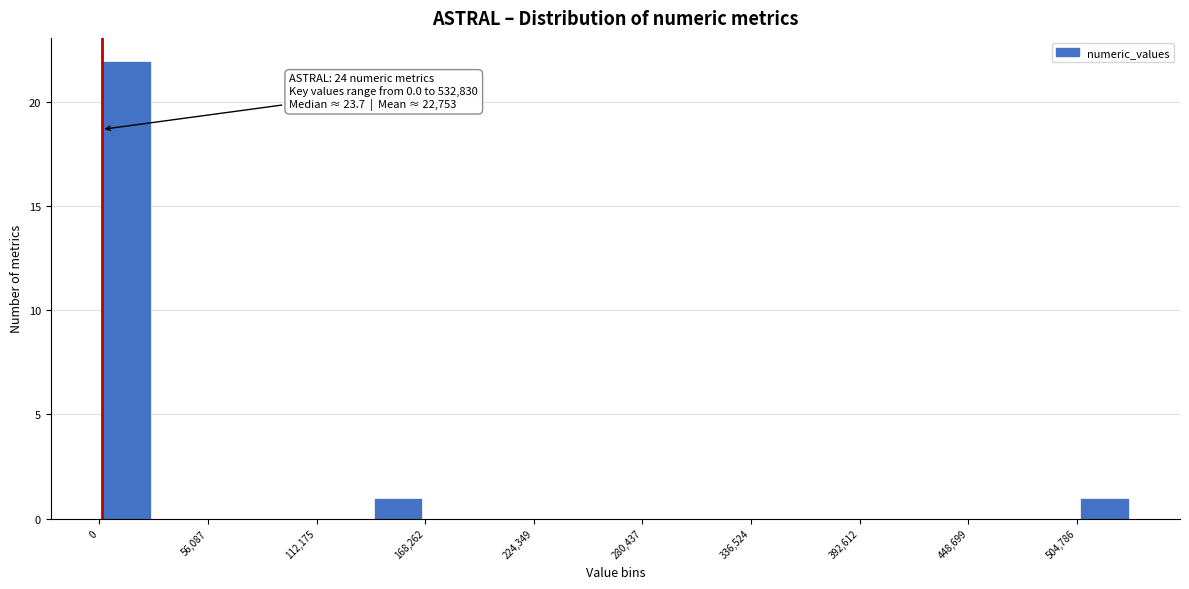

Read against the x-axis, roughly where is the centre of the tallest bar?

10000